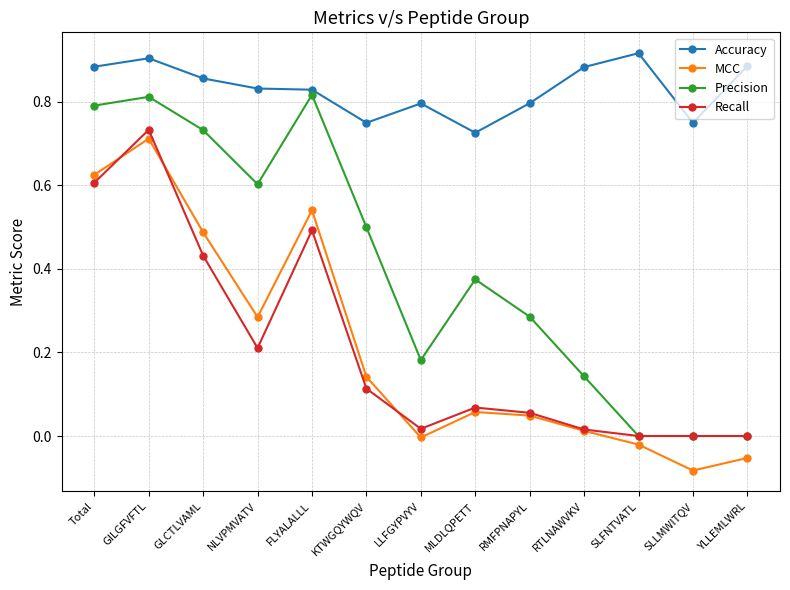

Which series has the largest total across all categories?

Accuracy